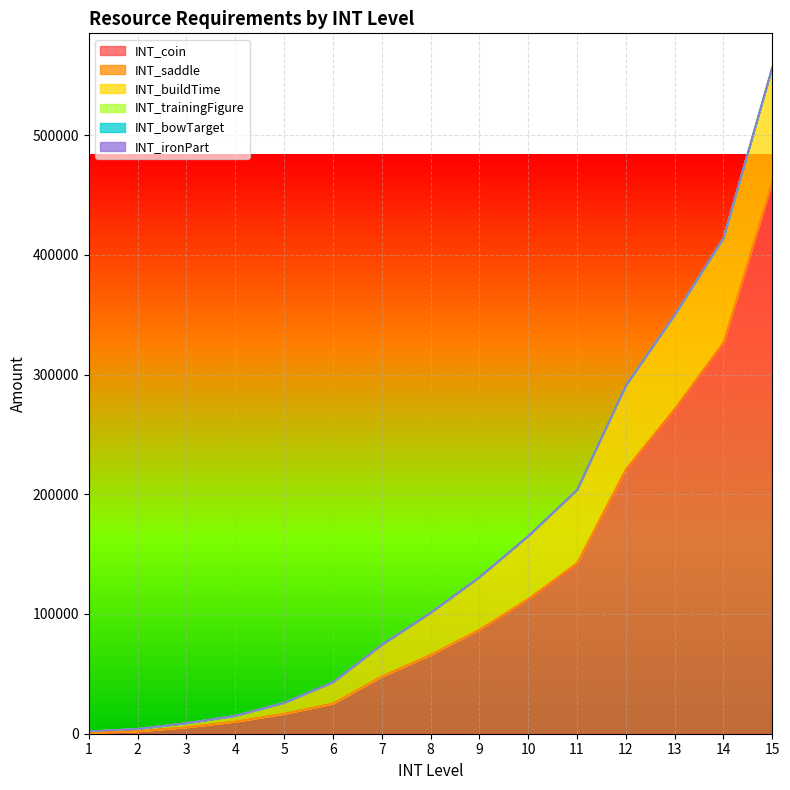

Which series has the widest spread of values?

INT_coin